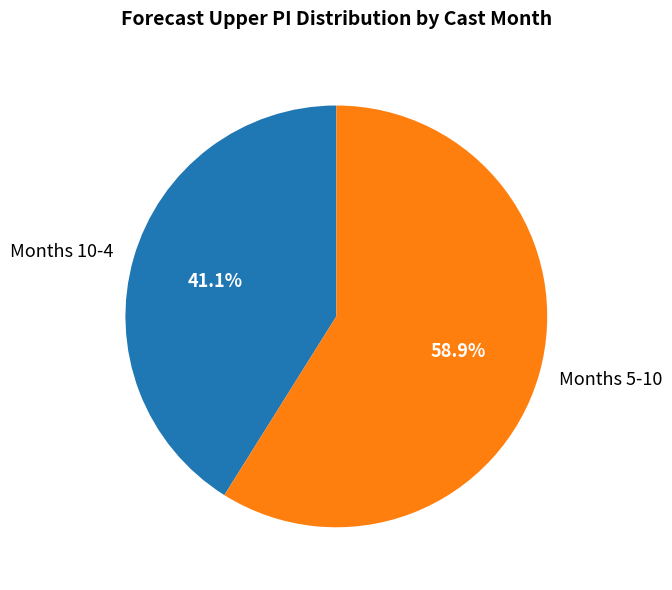

What is the majority slice?

Months 5-10